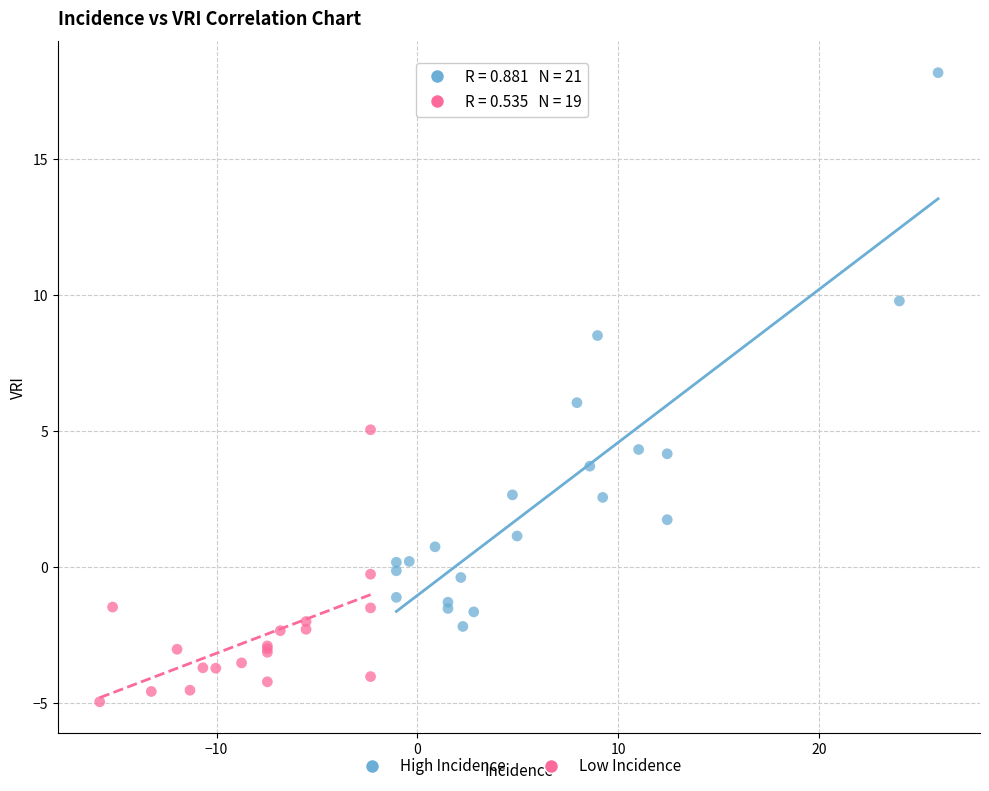

Which series has the widest spread of Y values?

High Incidence